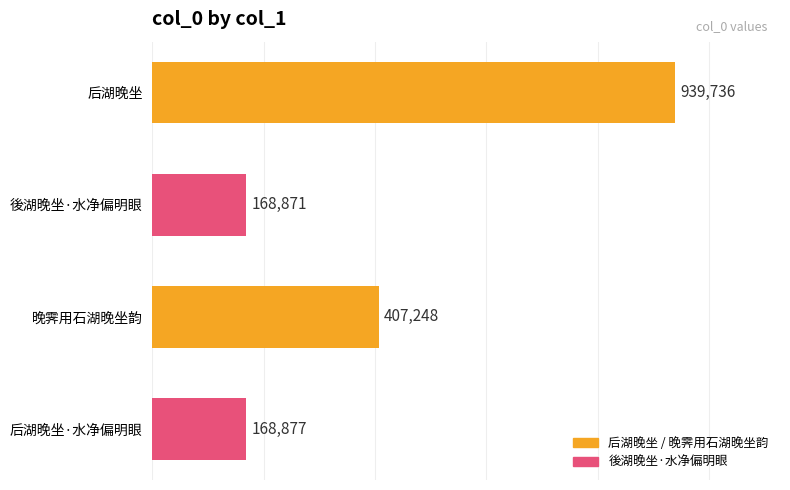

What is the sum of all values?

1684732